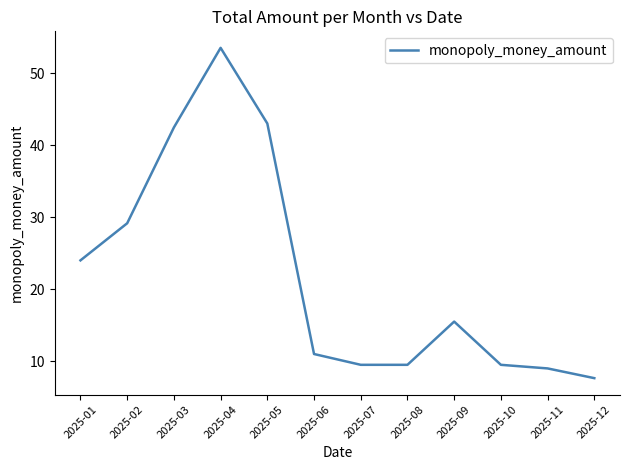

What value does the data have at 2025-01?

24.0